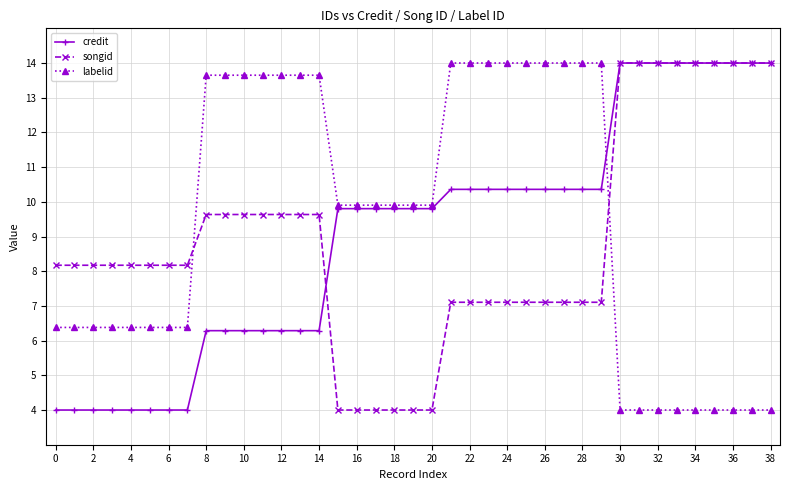

What is the sum of all songid values?

346.8